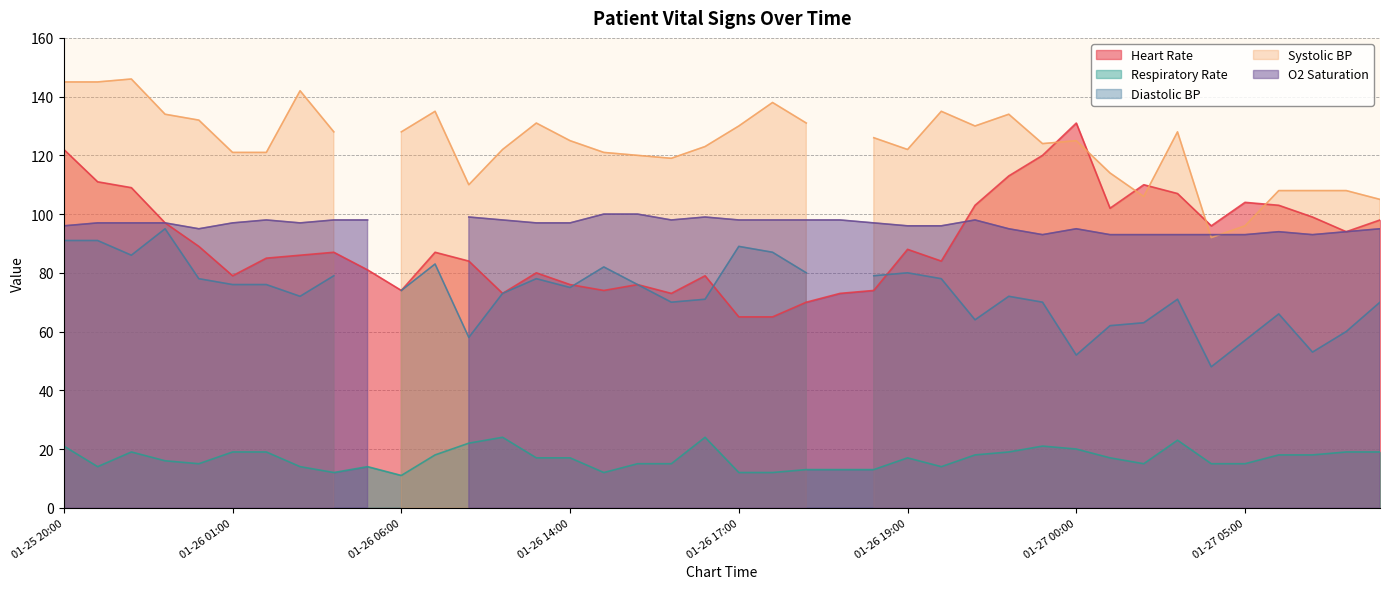

At which label does O2 Saturation reach its peak?

01-26 16:00